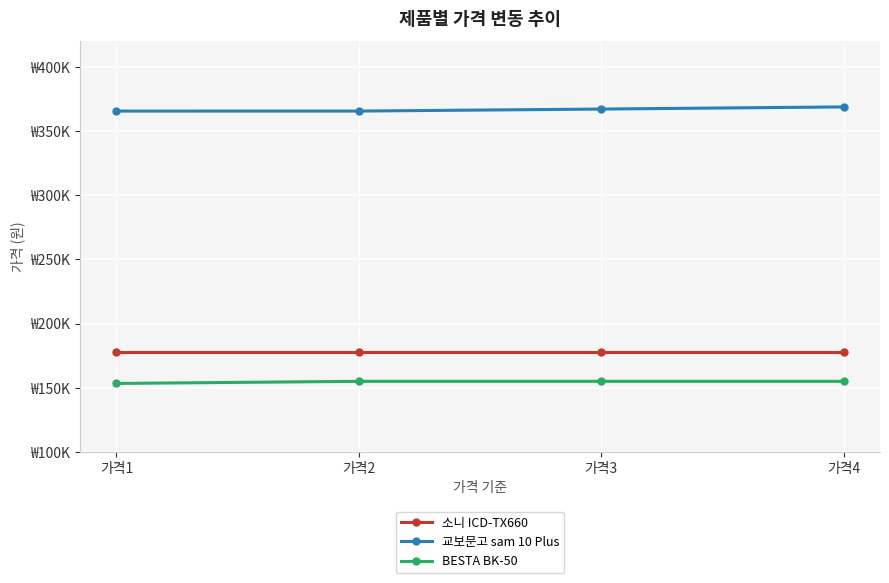

True or false: 교보문고 sam 10 Plus and BESTA BK-50 intersect in this chart.

False